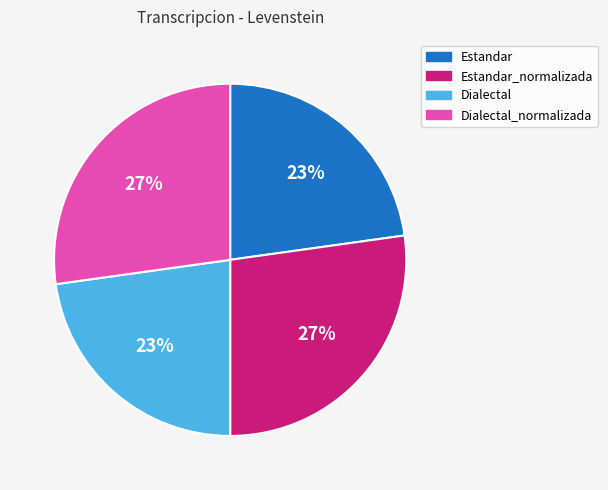

True or false: Dialectal accounts for 23% of the total.

True